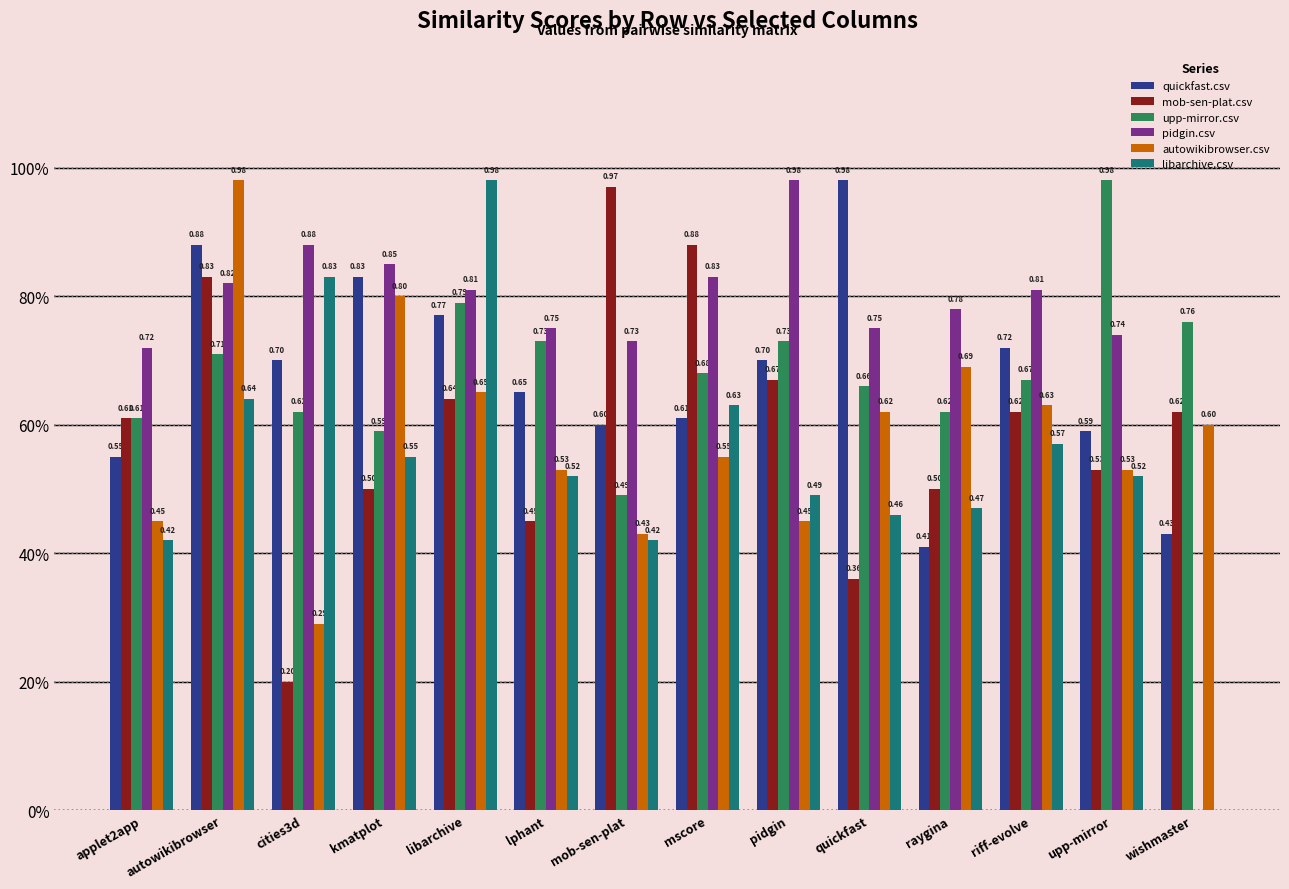

Between raygina and libarchive, which is larger?

libarchive